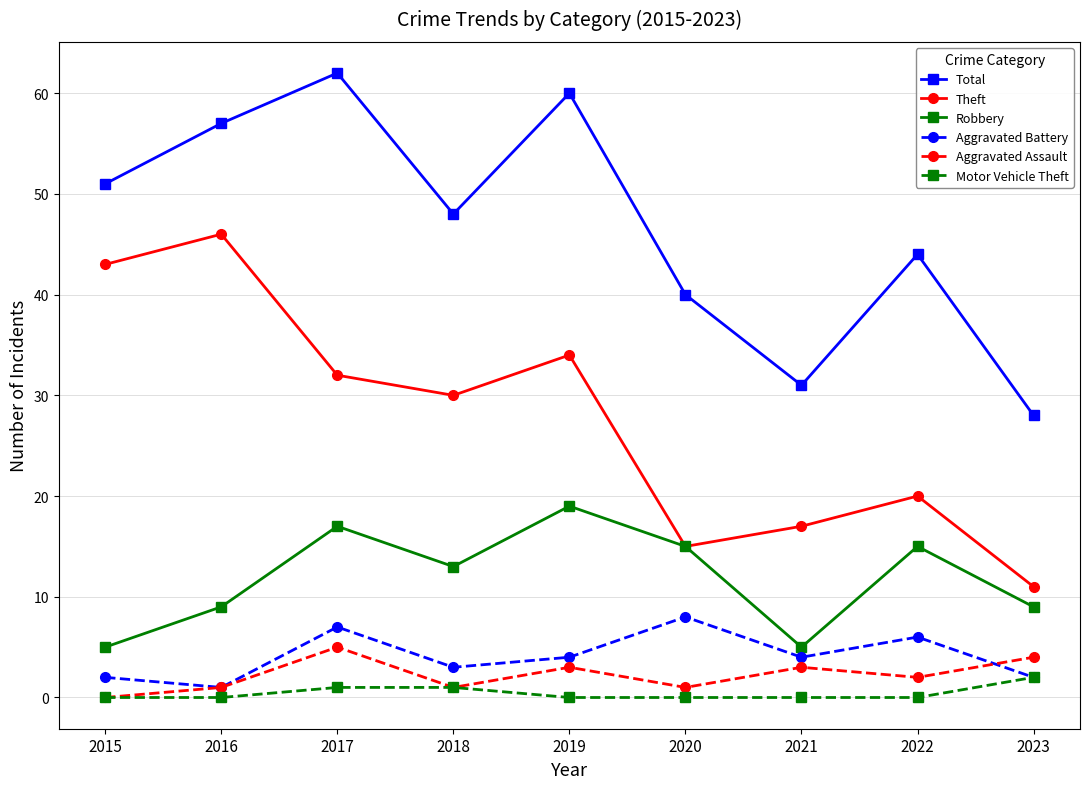

Reading left to right, what are all the values shown in this chart?

Total: 2015=51	2016=57	2017=62	2018=48	2019=60	2020=40	2021=31	2022=44	2023=28
Theft: 2015=43	2016=46	2017=32	2018=30	2019=34	2020=15	2021=17	2022=20	2023=11
Robbery: 2015=5	2016=9	2017=17	2018=13	2019=19	2020=15	2021=5	2022=15	2023=9
Aggravated Battery: 2015=2	2016=1	2017=7	2018=3	2019=4	2020=8	2021=4	2022=6	2023=2
Aggravated Assault: 2015=0	2016=1	2017=5	2018=1	2019=3	2020=1	2021=3	2022=2	2023=4
Motor Vehicle Theft: 2015=0	2016=0	2017=1	2018=1	2019=0	2020=0	2021=0	2022=0	2023=2